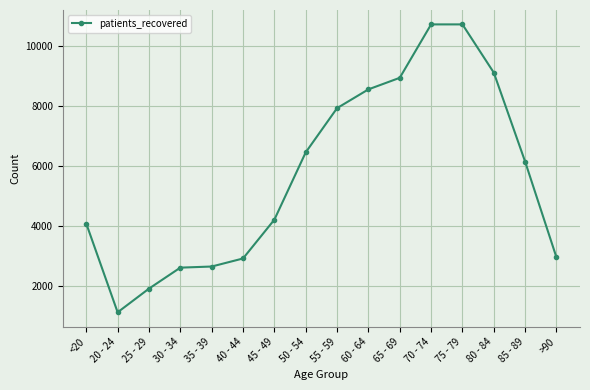

Between 40 - 44 and 50 - 54, which is larger?

50 - 54